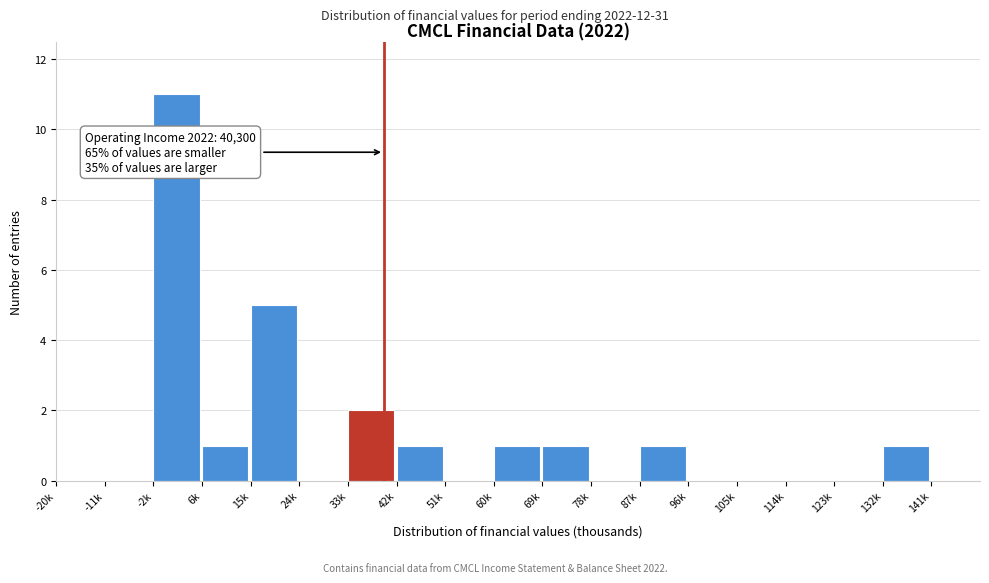

Reading left to right, transcribe all the data shown in this chart.

-20k=0	-11k=0	-2k=11	6k=1	15k=5	24k=0	33k=2	42k=1	51k=0	60k=1	69k=1	78k=0	87k=1	96k=0	105k=0	114k=0	123k=0	132k=1	141k=0